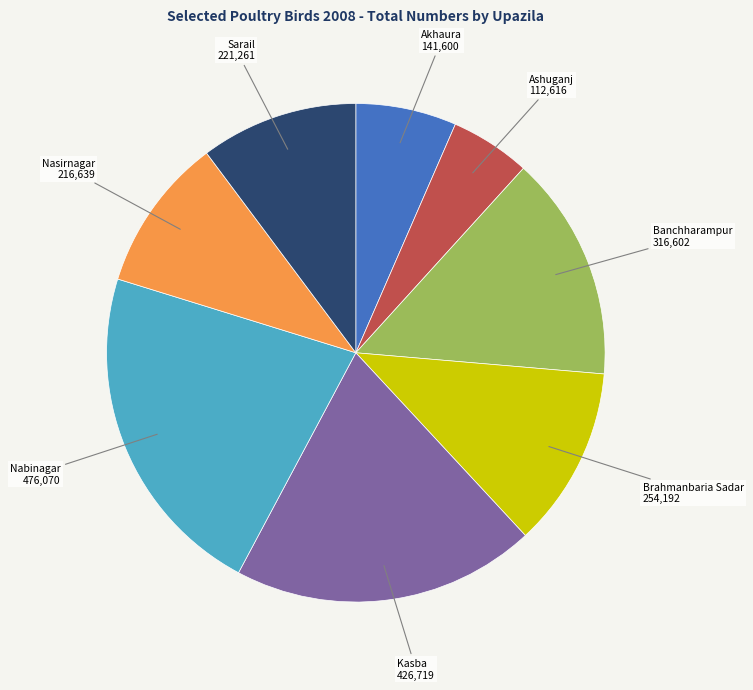

What is the smallest slice in the pie chart?

Ashuganj